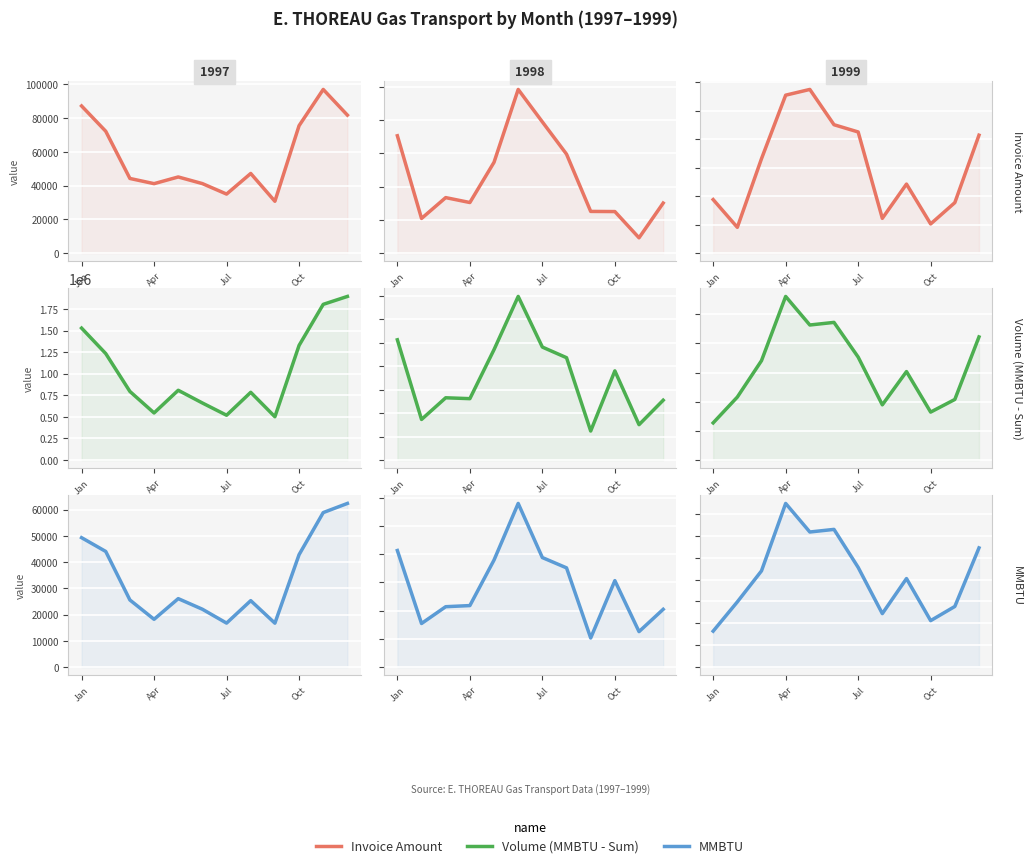

True or false: MMBTU and Volume (MMBTU - Sum) cross at least once.

False